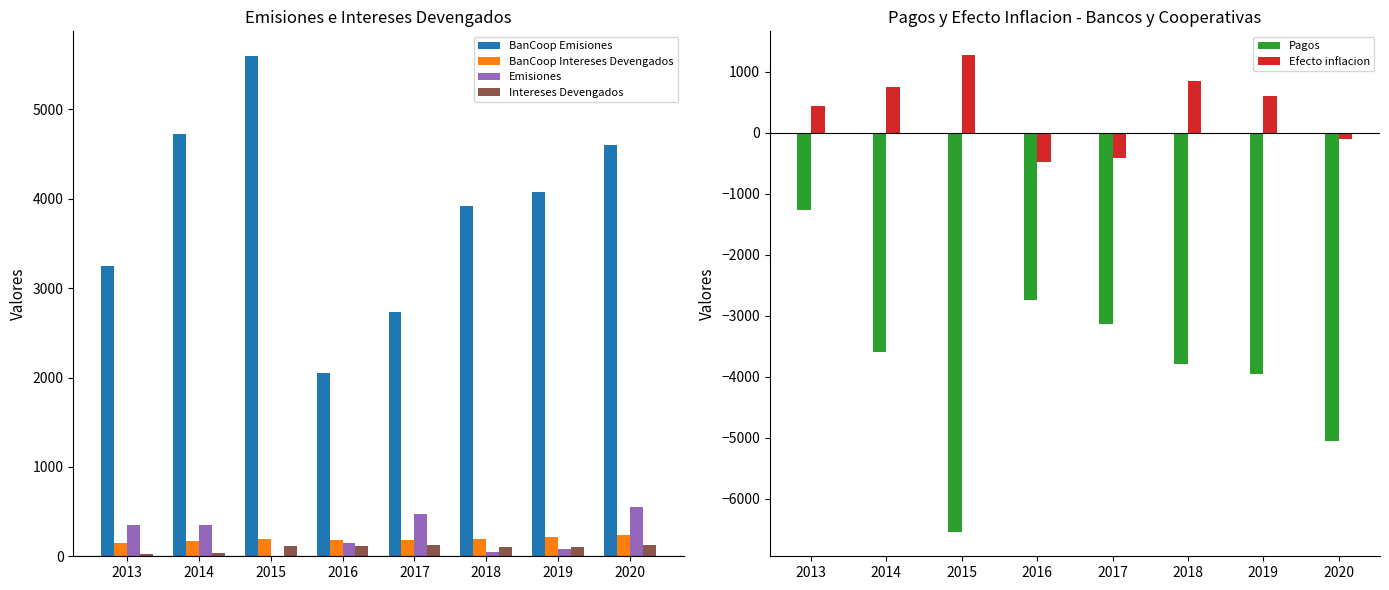

Is the value of Intereses Devengados at 2019 greater than the value of BanCoop Intereses Devengados at 2019?

No